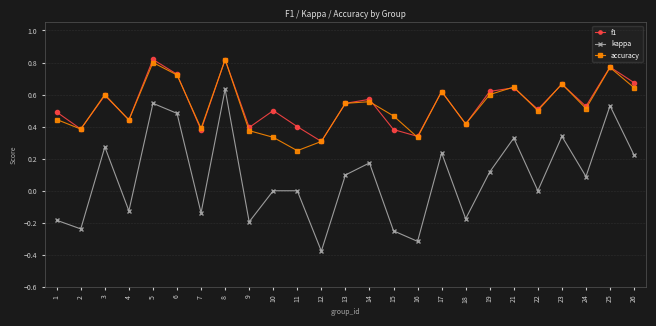

Where is the first local maximum for kappa?

3